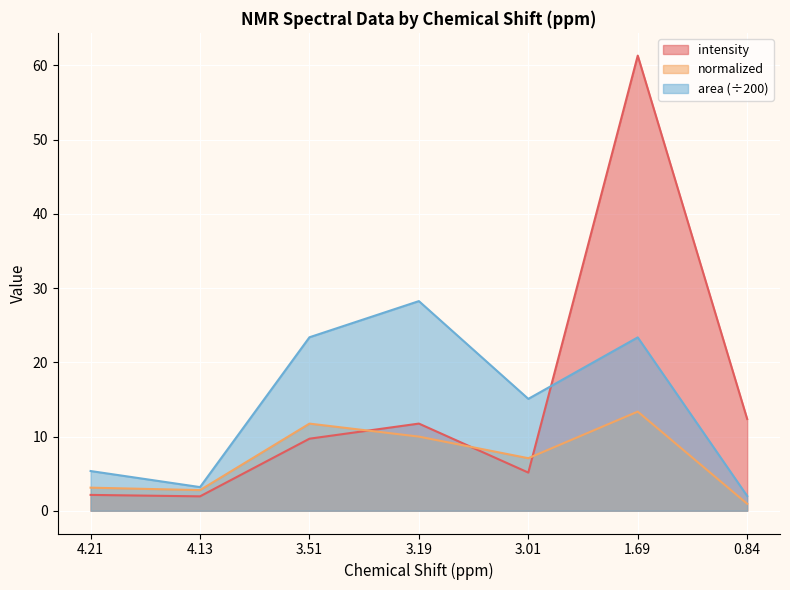

Where is the first local maximum for area?

3.19